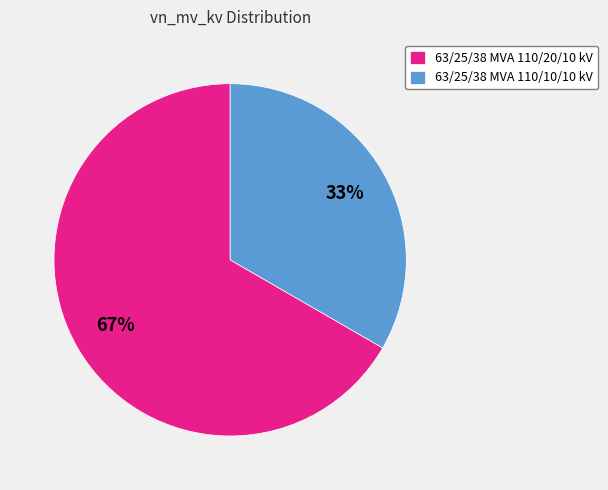

Which has a higher value, 63/25/38 MVA 110/20/10 kV or 63/25/38 MVA 110/10/10 kV?

63/25/38 MVA 110/20/10 kV